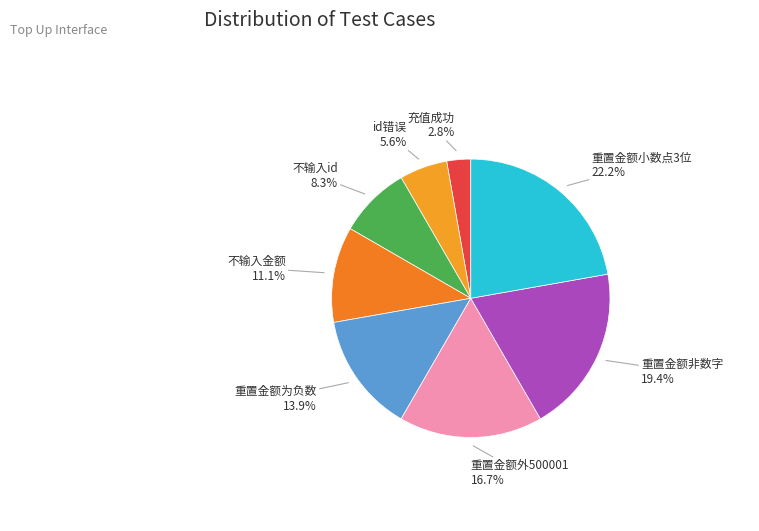

Count the number of slices in the pie.

8